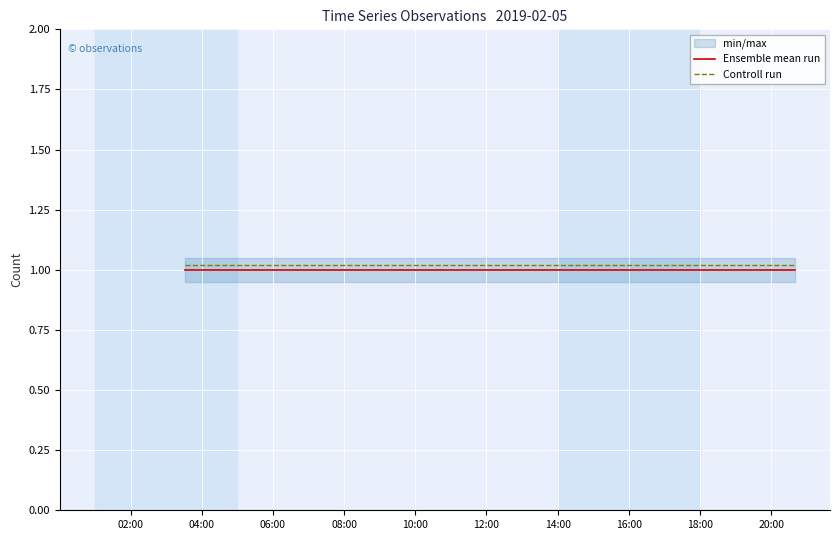

True or false: Controll run and Ensemble mean run cross at least once.

False